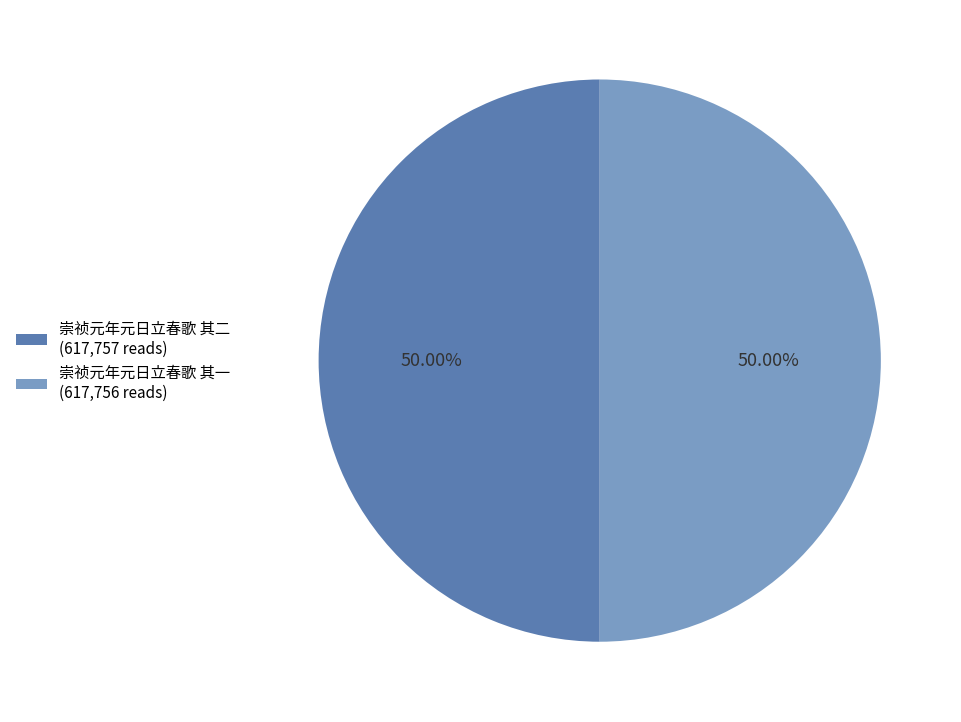

How much of the chart is everything except 崇祯元年元日立春歌 其二?

50.0%